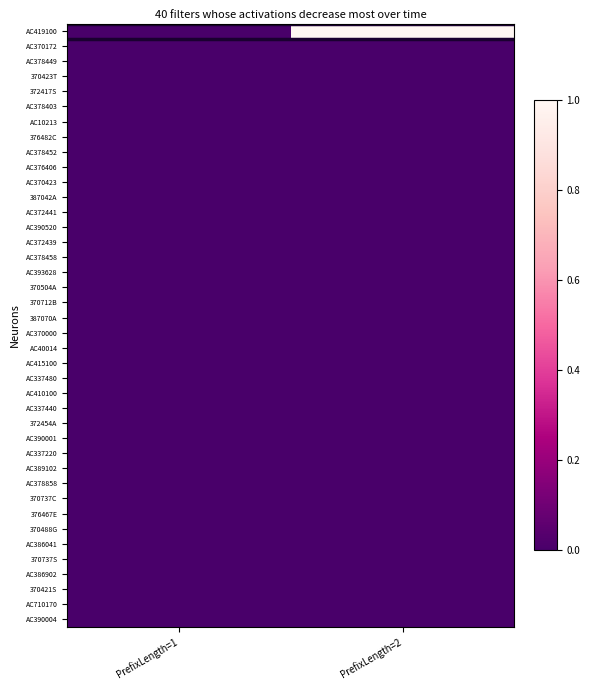

How many distinct data groups are displayed?

40